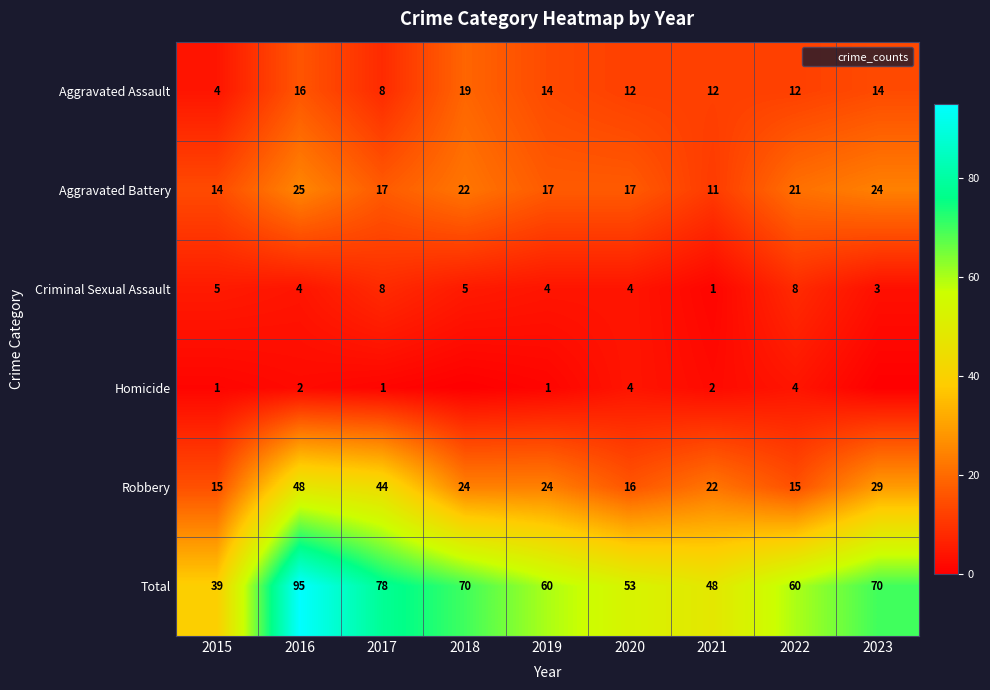

The Criminal Sexual Assault series shows 1 at 2021. True or false?

True